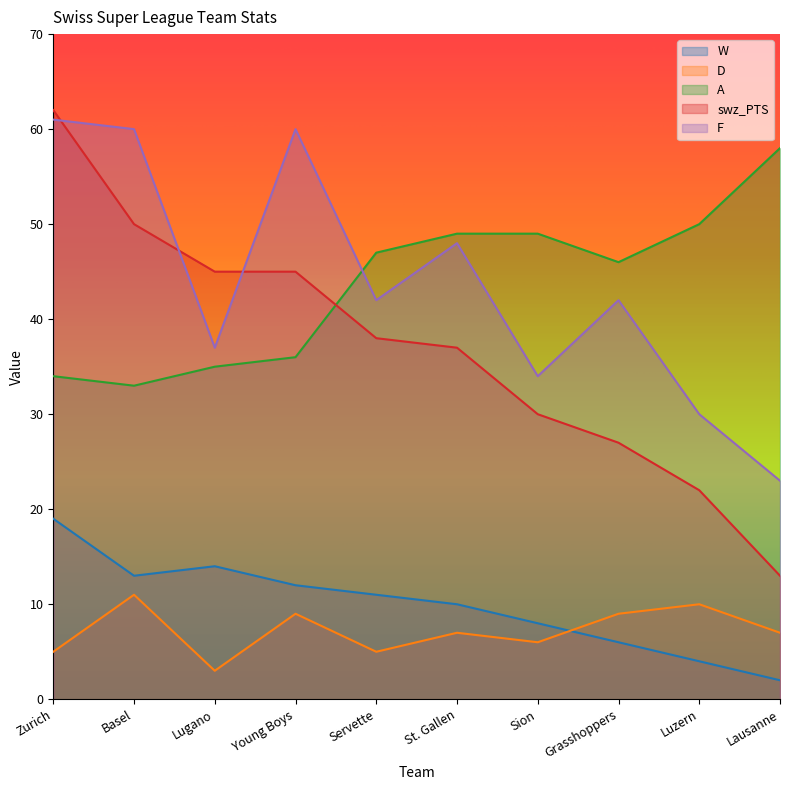

Reading left to right, list all the values displayed in this chart.

W: Zurich=19	Basel=13	Lugano=14	Young Boys=12	Servette=11	St. Gallen=10	Sion=8	Grasshoppers=6	Luzern=4	Lausanne=2
D: Zurich=5	Basel=11	Lugano=3	Young Boys=9	Servette=5	St. Gallen=7	Sion=6	Grasshoppers=9	Luzern=10	Lausanne=7
A: Zurich=34	Basel=33	Lugano=35	Young Boys=36	Servette=47	St. Gallen=49	Sion=49	Grasshoppers=46	Luzern=50	Lausanne=58
swz_PTS: Zurich=62	Basel=50	Lugano=45	Young Boys=45	Servette=38	St. Gallen=37	Sion=30	Grasshoppers=27	Luzern=22	Lausanne=13
F: Zurich=61	Basel=60	Lugano=37	Young Boys=60	Servette=42	St. Gallen=48	Sion=34	Grasshoppers=42	Luzern=30	Lausanne=23